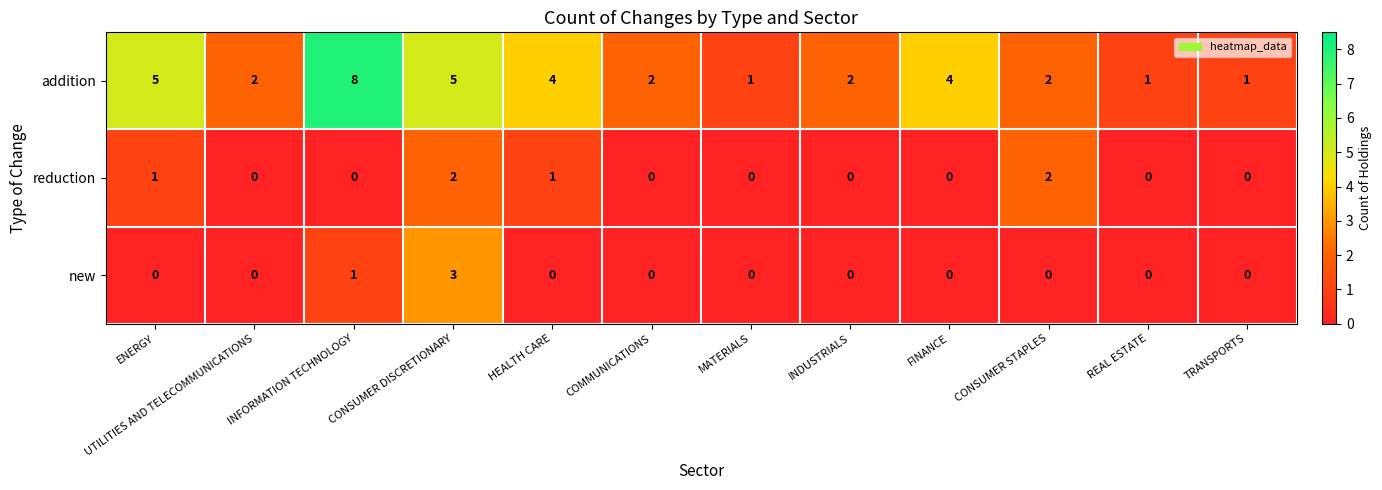

Which series changed the most between ENERGY and INFORMATION TECHNOLOGY?

addition